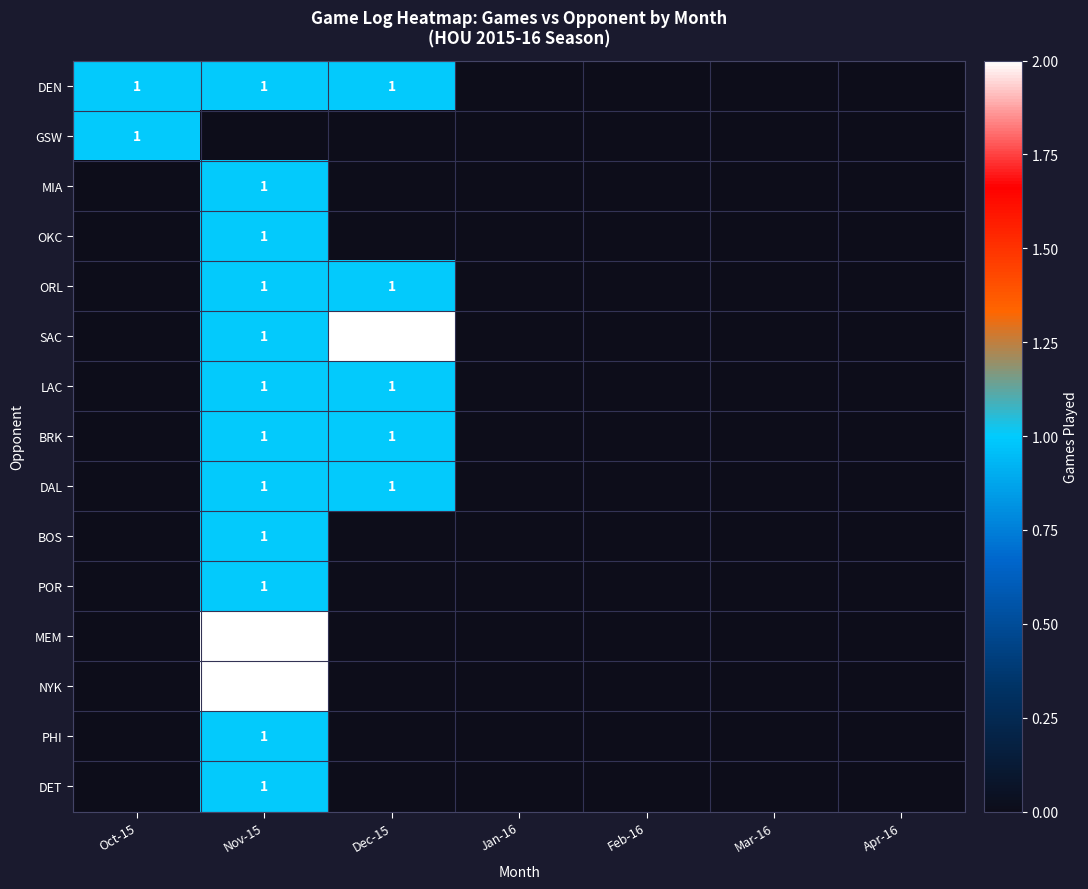

List the series in order of their peak value, lowest first.

DEN, GSW, MIA, OKC, ORL, LAC, BRK, DAL, BOS, POR, PHI, DET, SAC, MEM, NYK